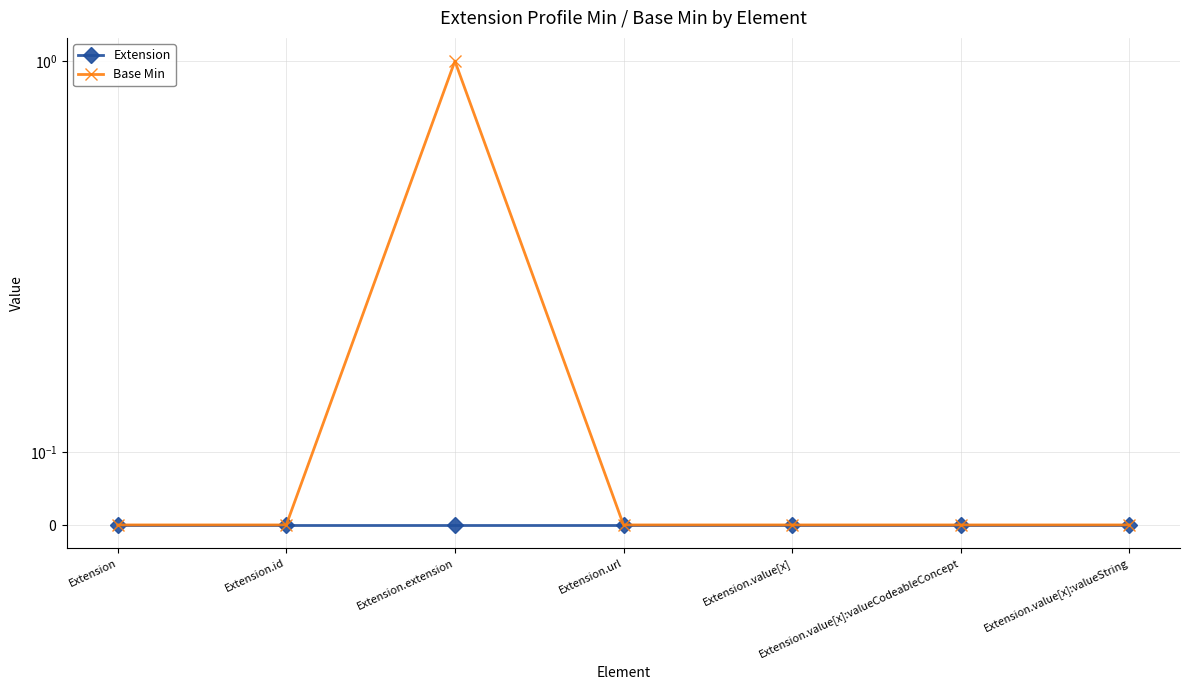

At which category does the chart reach its minimum across all series?

Extension